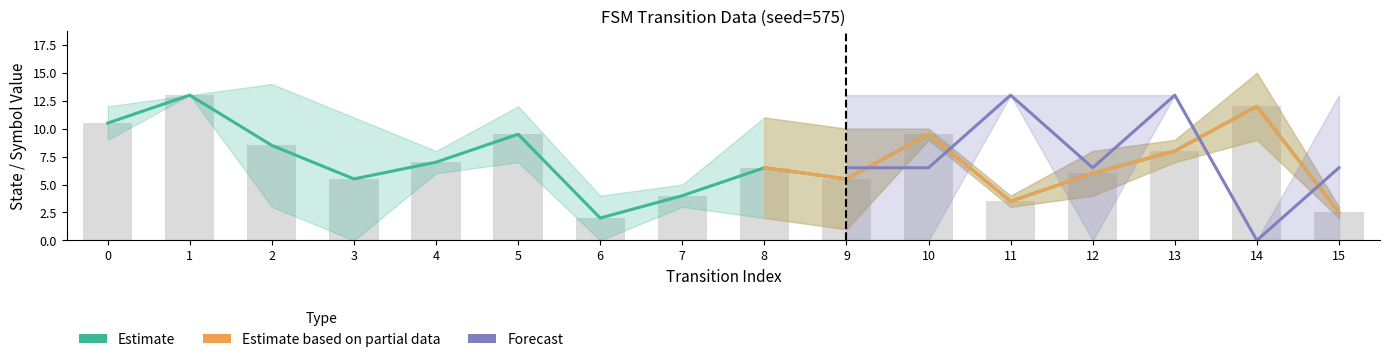

Reading left to right, what are all the values shown in this chart?

source_state: 0	0	1	1	2	2	3	3	4	4	5	5	6	6	7	7	8	8	9	9	10	10	11	11	12	12	13	13	14	14	15	15
destination_state: 9	12	13	13	3	14	11	0	6	8	12	7	4	0	5	3	2	11	1	10	10	9	3	4	4	8	9	7	9	15	2	3
input_symbol: 0	1	0	1	0	1	0	1	0	1	0	1	0	1	0	1	0	1	0	1	0	1	0	1	0	1	0	1	0	1	0	1
output_symbol: 0	0	1	1	1	0	1	1	0	1	1	1	1	0	1	0	0	0	1	0	0	1	1	1	1	0	1	1	0	0	1	0